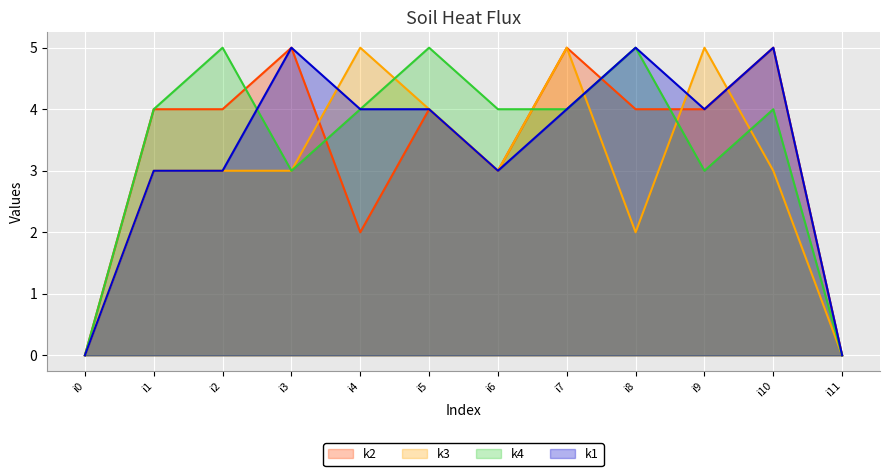

At which category is the sum across all series the highest?

i7